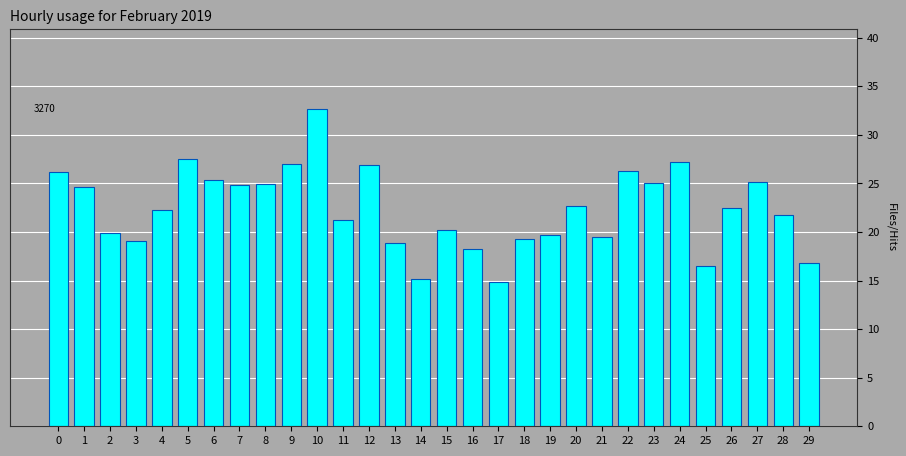

What is the difference between the values at 19 and 6?

5.7